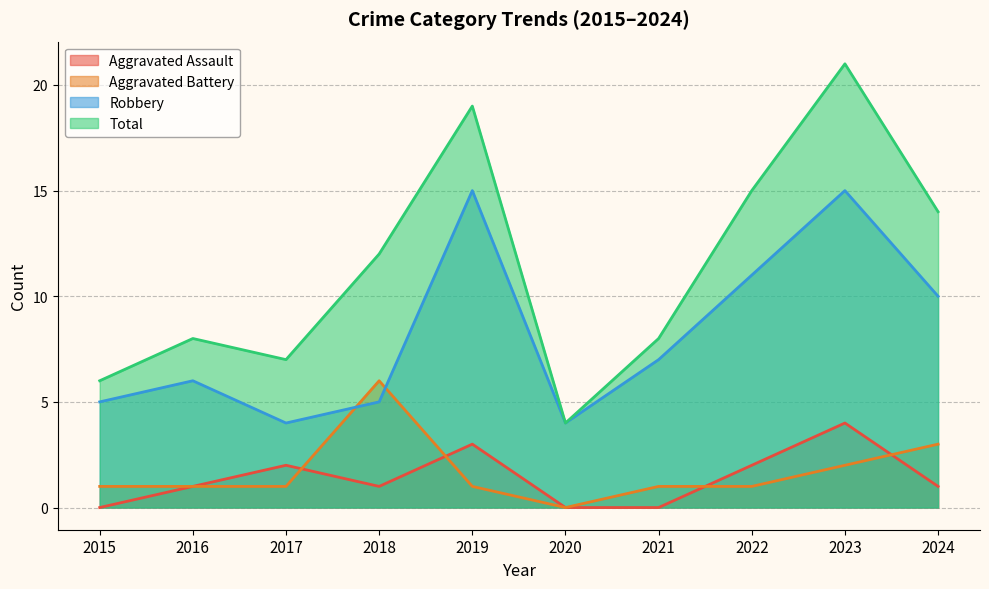

Reading left to right, what are all the values shown in this chart?

Aggravated Assault: 2015=0	2016=1	2017=2	2018=1	2019=3	2020=0	2021=0	2022=2	2023=4	2024=1
Aggravated Battery: 2015=1	2016=1	2017=1	2018=6	2019=1	2020=0	2021=1	2022=1	2023=2	2024=3
Robbery: 2015=5	2016=6	2017=4	2018=5	2019=15	2020=4	2021=7	2022=11	2023=15	2024=10
Total: 2015=6	2016=8	2017=7	2018=12	2019=19	2020=4	2021=8	2022=15	2023=21	2024=14